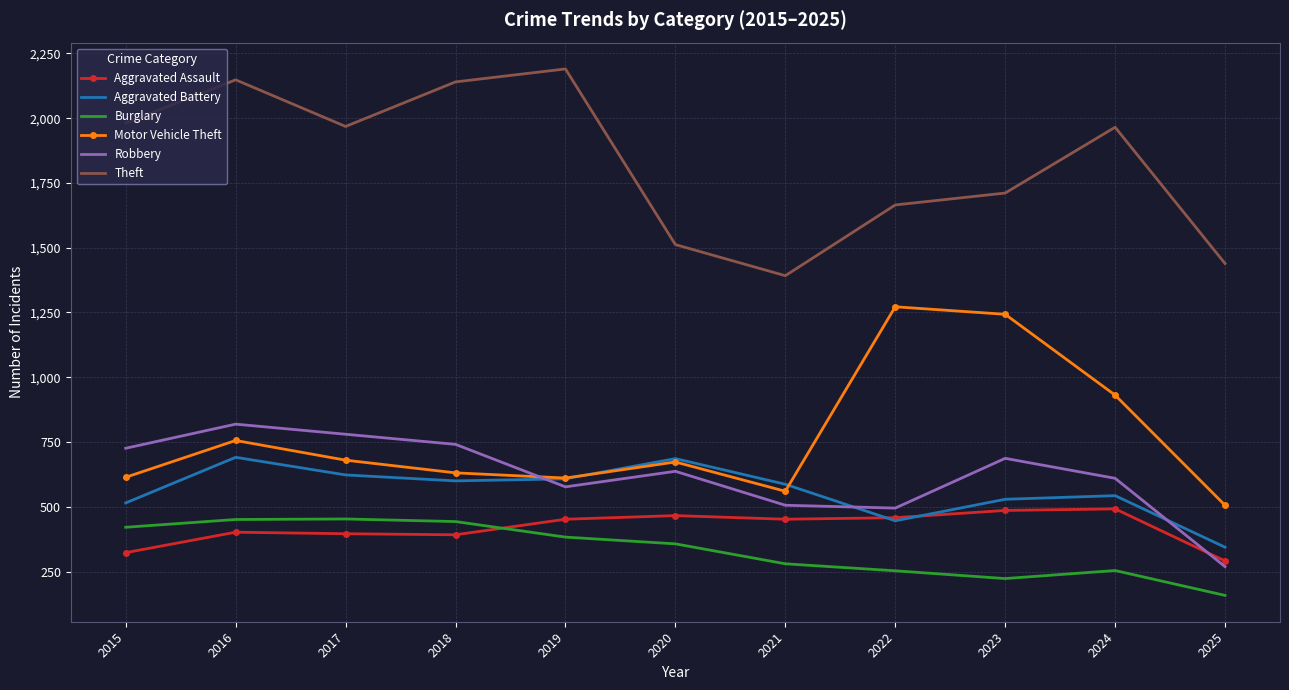

At how many categories does at least one series exceed 1617?

8